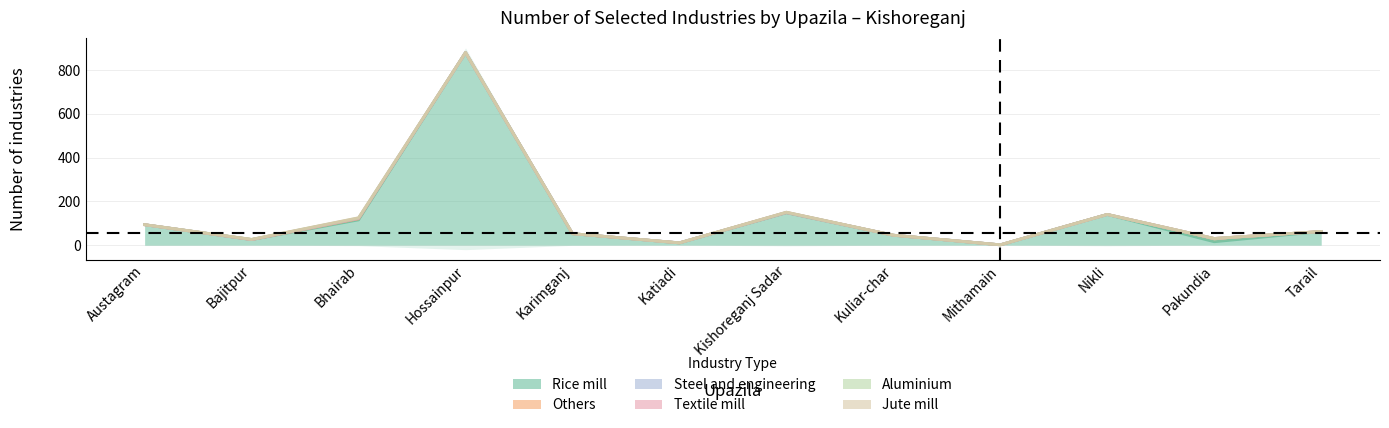

What position from the right is Hossainpur?

9